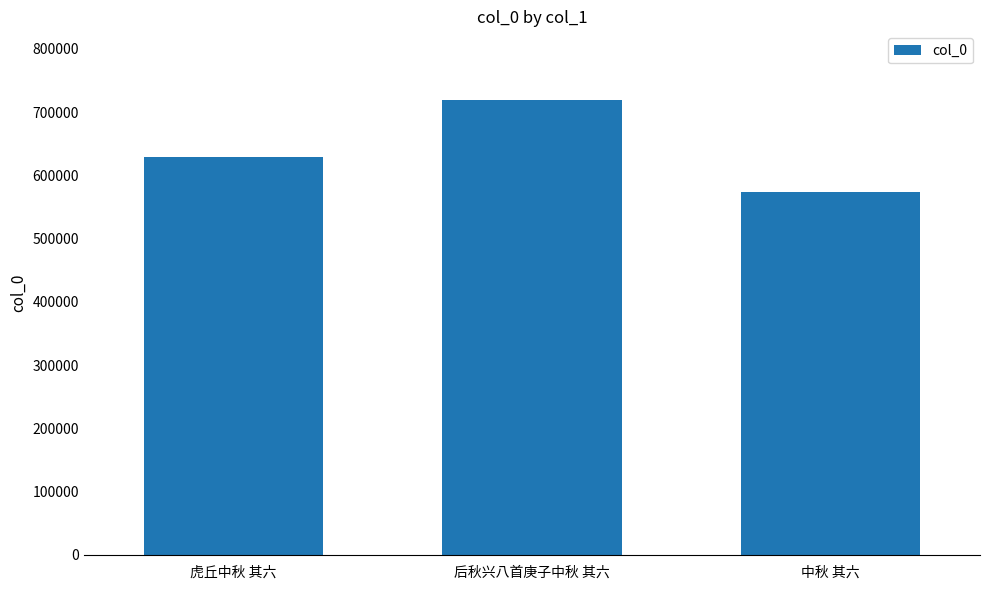

How many bars are there in total?

3